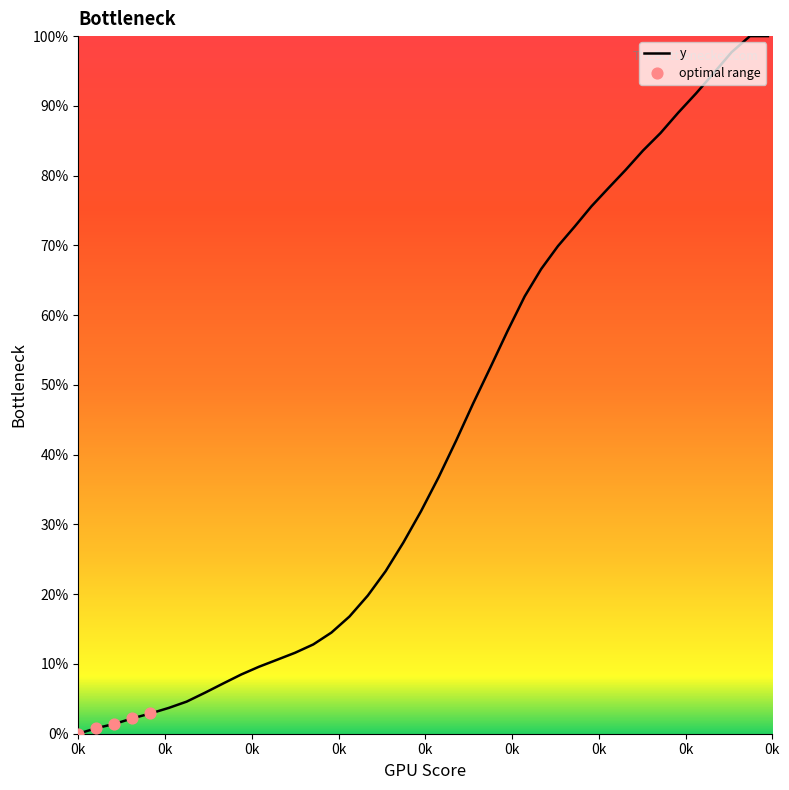

What is the maximum value shown in the chart?

100.0